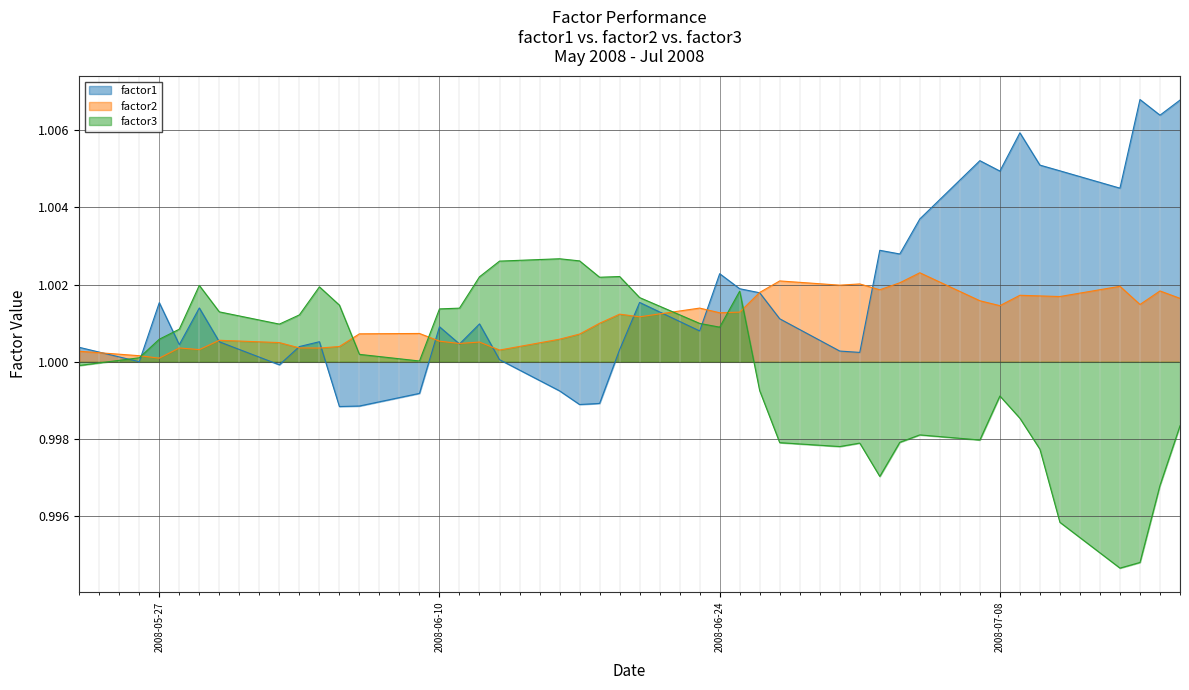

At which label does factor2 reach its minimum?

2008-05-27